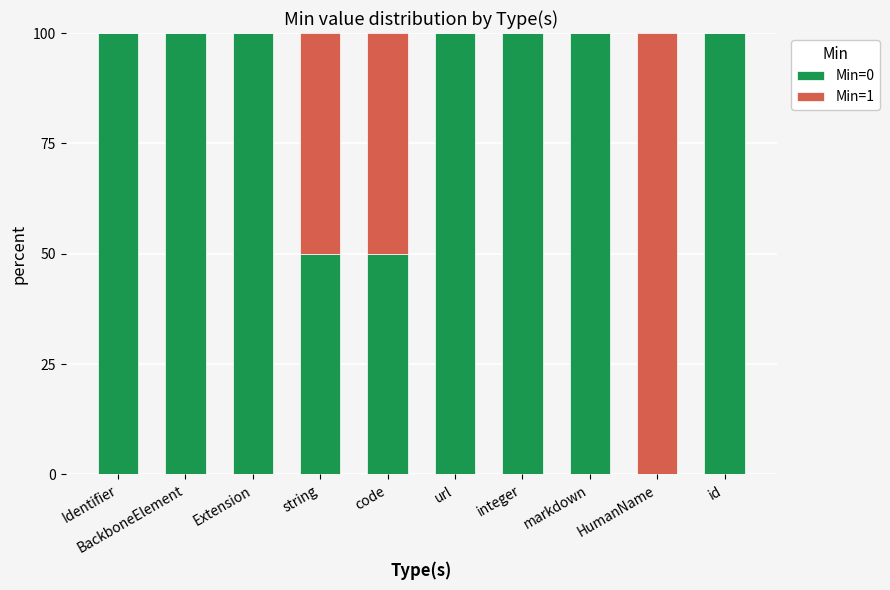

True or false: Min=0 has a value of 100 at markdown.

True